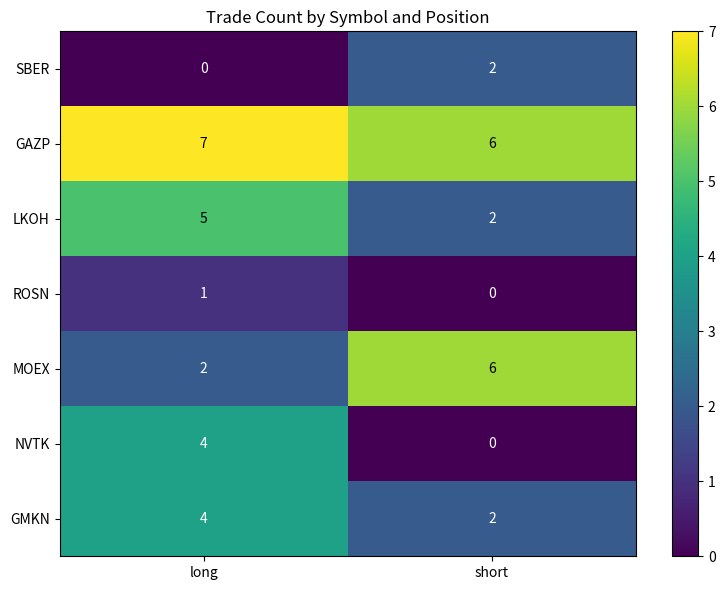

What is the difference between the highest and lowest values at long?

7